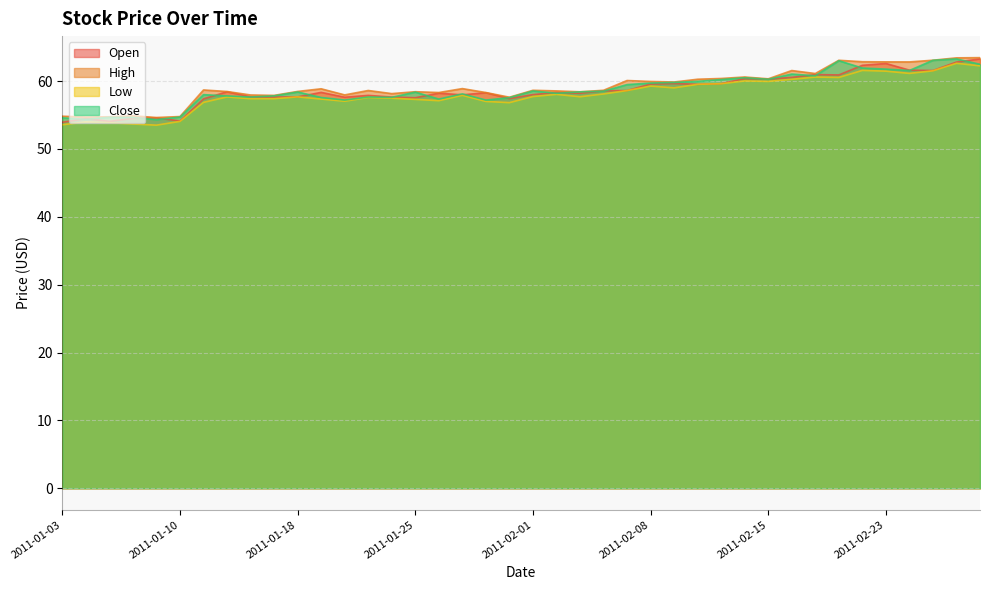

How many lines are shown in the chart?

4